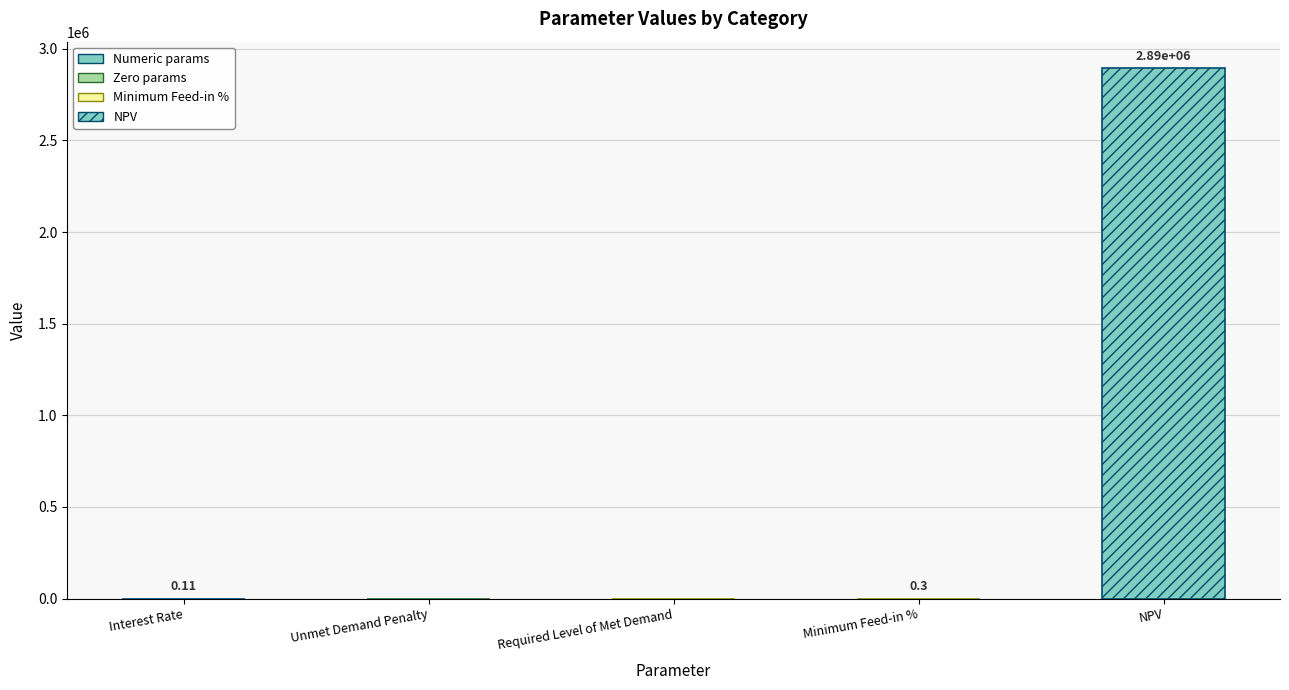

Does the chart contain any negative values?

No